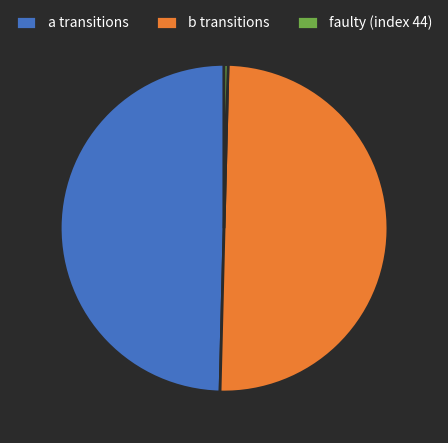

What is the smallest slice in the pie chart?

faulty (index 44)